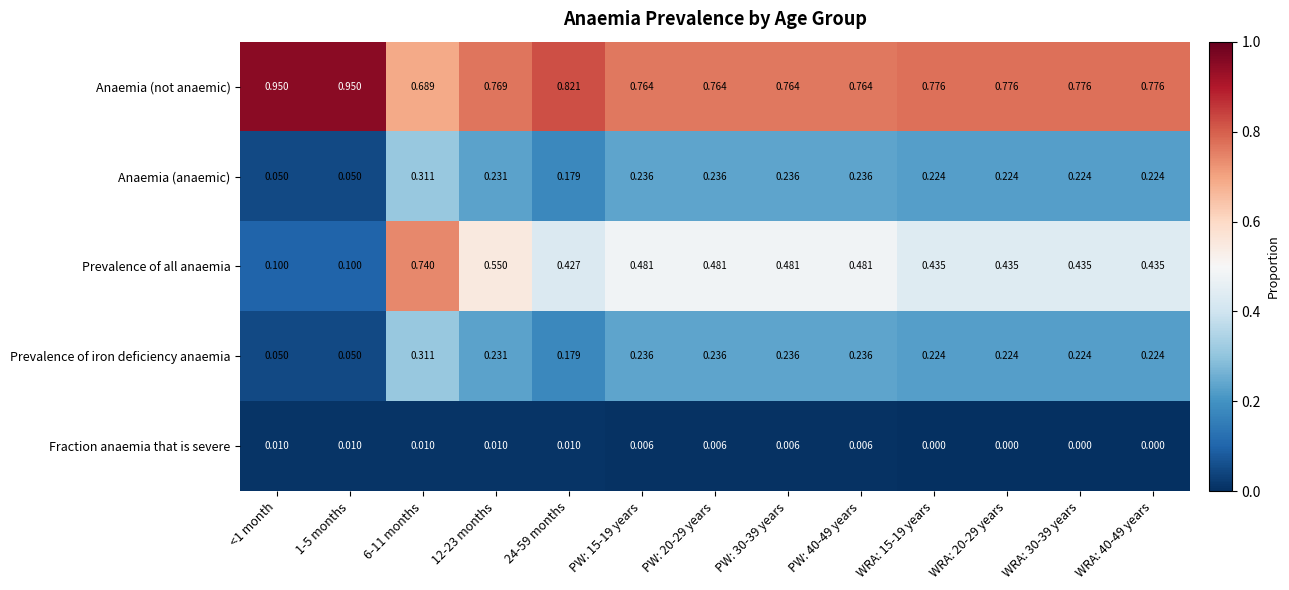

Which series has the widest spread of values?

Prevalence of all anaemia